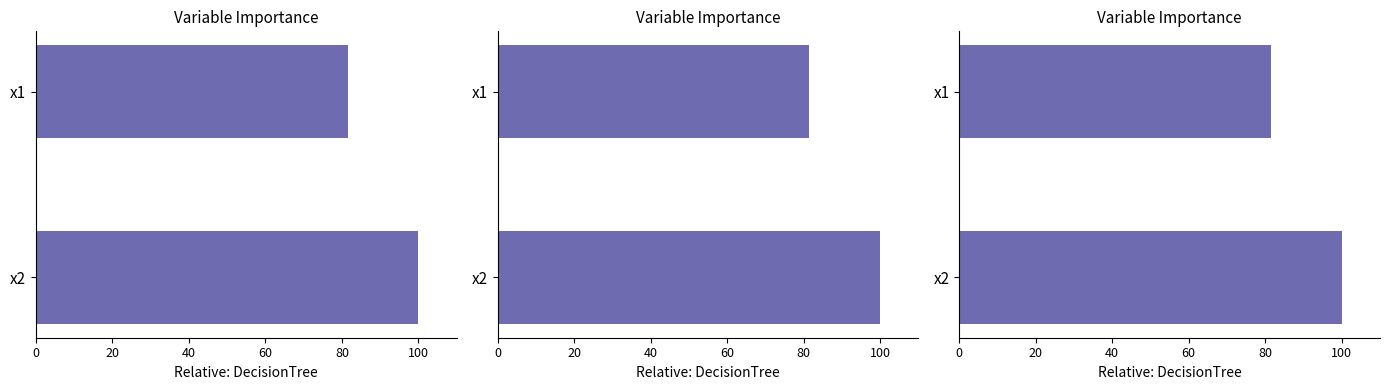

Which has a higher value, x1 or x2?

x2